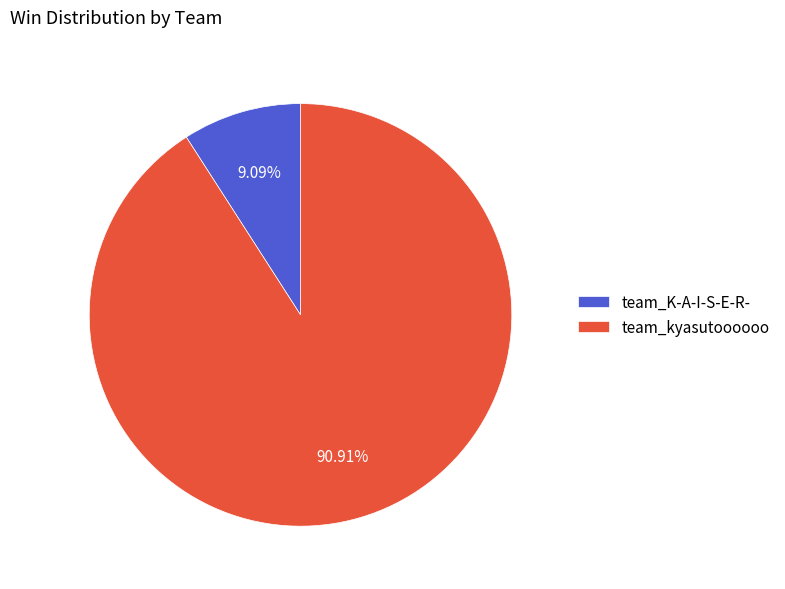

To the nearest percent, what is the difference between the largest and smallest slice percentages?

82%